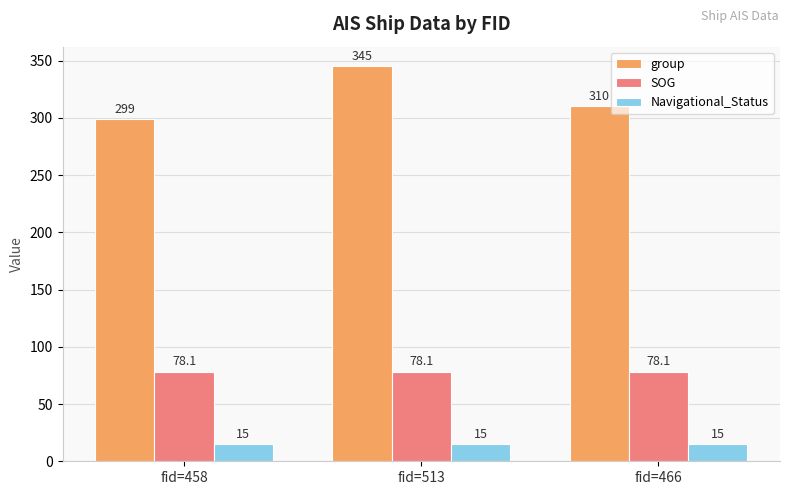

List the labels in order of group value, smallest first.

fid=458, fid=466, fid=513